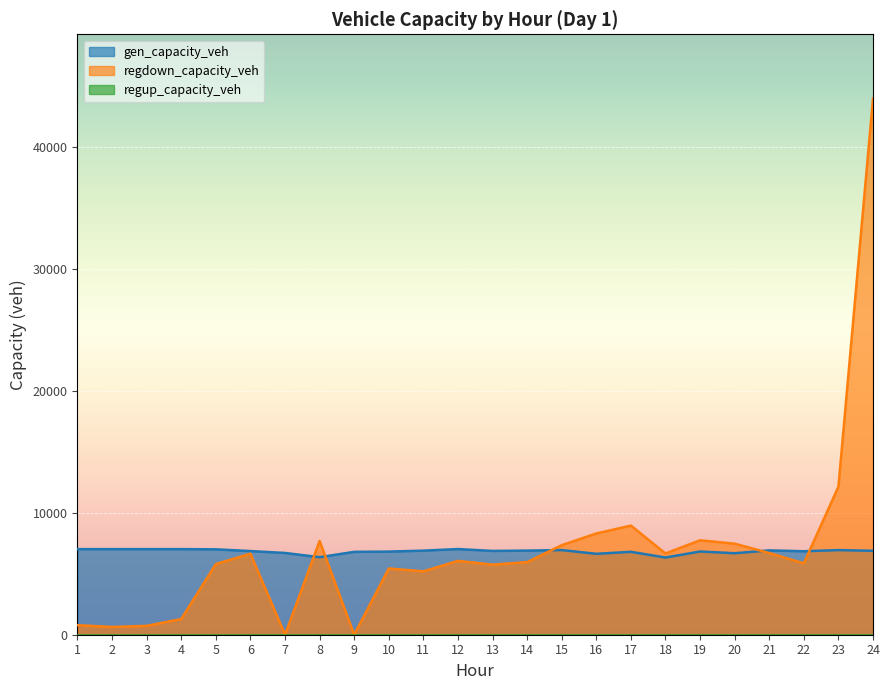

Which series has the largest total across all categories?

regdown_capacity_veh